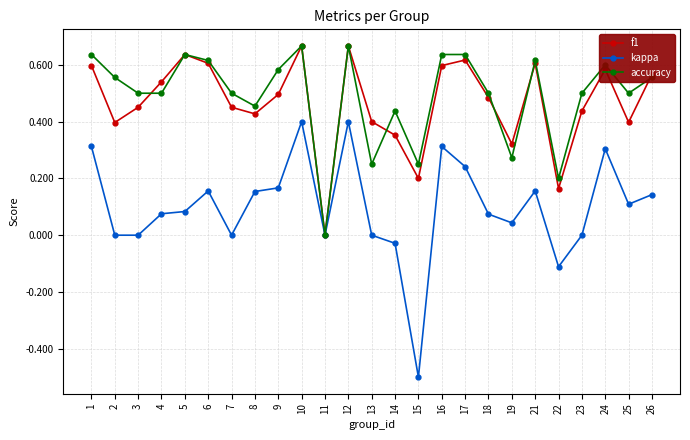

True or false: kappa has a value of -0.9 at 15.

False